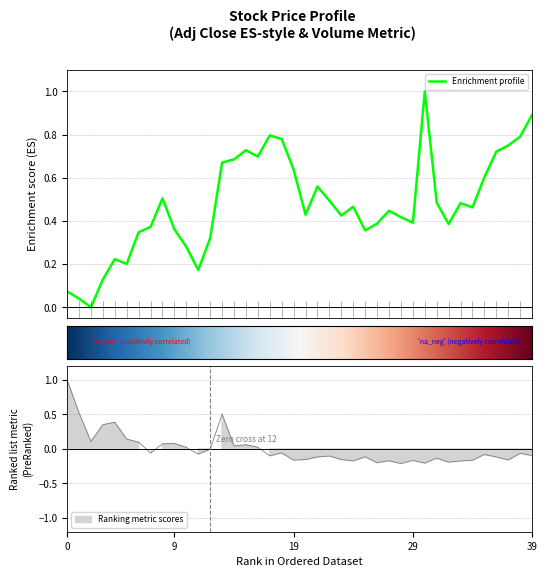

What is the highest value of the Enrichment profile series?

1.0